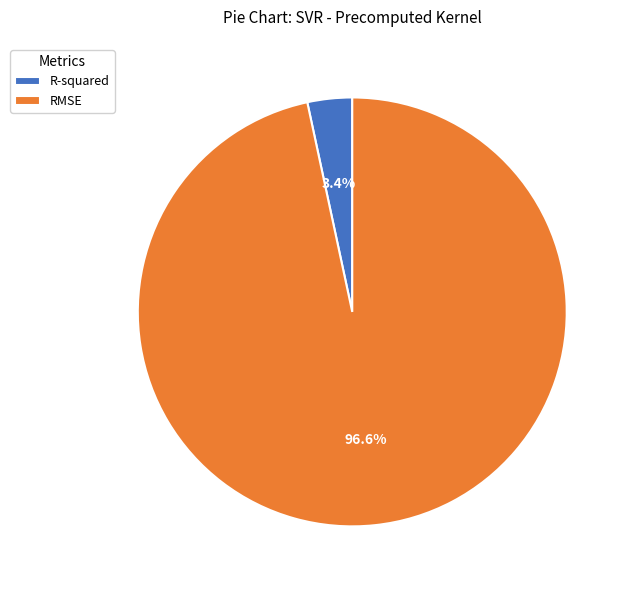

Count the number of slices in the pie.

2